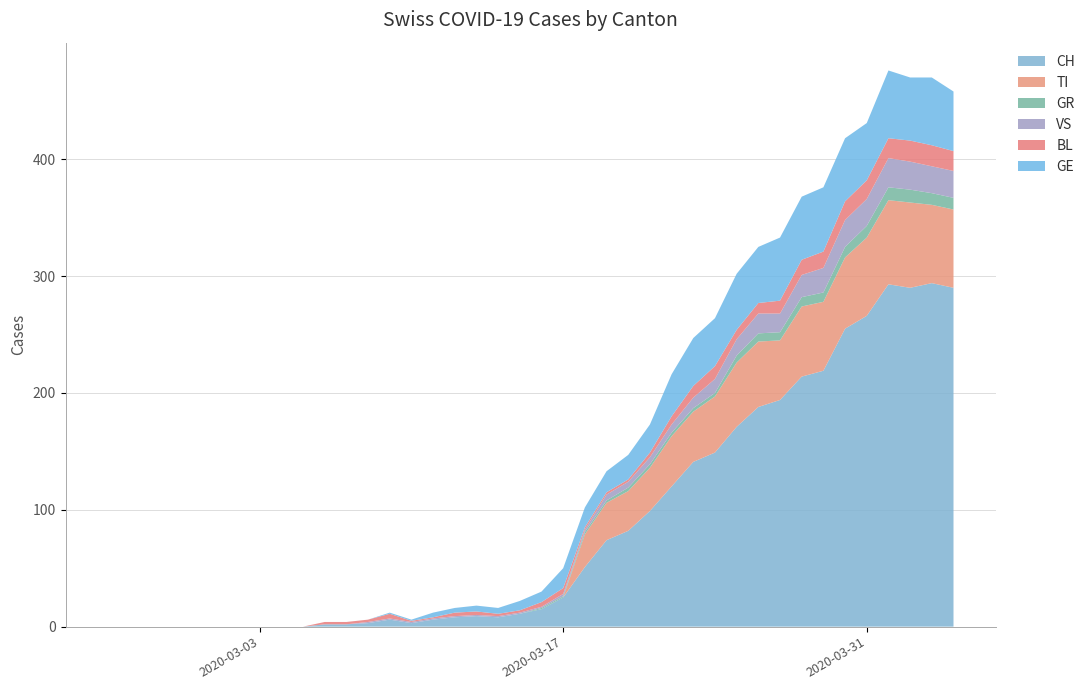

Reading right to left, transcribe all the data shown in this chart.

CH: 290	294	290	293	266	255	219	214	194	188	171	149	141	120	99	82	74	51	25	15	11	8	9	8	6	3	6	3	2	2	0	0	0	0	0	0	0	0	0	0
TI: 67	67	73	72	67	61	59	60	51	56	55	48	43	43	37	34	32	28	0	0	0	0	0	0	0	0	0	0	0	0	0	0	0	0	0	0	0	0	0	0
GR: 10	10	11	11	10	9	8	8	7	7	6	3	3	3	3	3	2	2	1	1	0	0	0	0	0	0	0	0	0	0	0	0	0	0	0	0	0	0	0	0
VS: 23	23	24	25	23	23	21	19	16	17	14	12	9	7	6	5	5	2	2	1	1	1	1	1	1	1	1	1	0	0	0	0	0	0	0	0	0	0	0	0
BL: 17	18	18	17	16	16	14	13	11	9	8	11	10	7	4	2	2	2	5	4	2	2	3	3	1	1	4	2	2	2	0	0	0	0	0	0	0	0	0	0
GE: 51	58	54	58	49	54	55	54	54	48	48	41	41	36	24	21	18	17	17	9	8	5	5	4	4	1	1	0	0	0	0	0	0	0	0	0	0	0	0	0